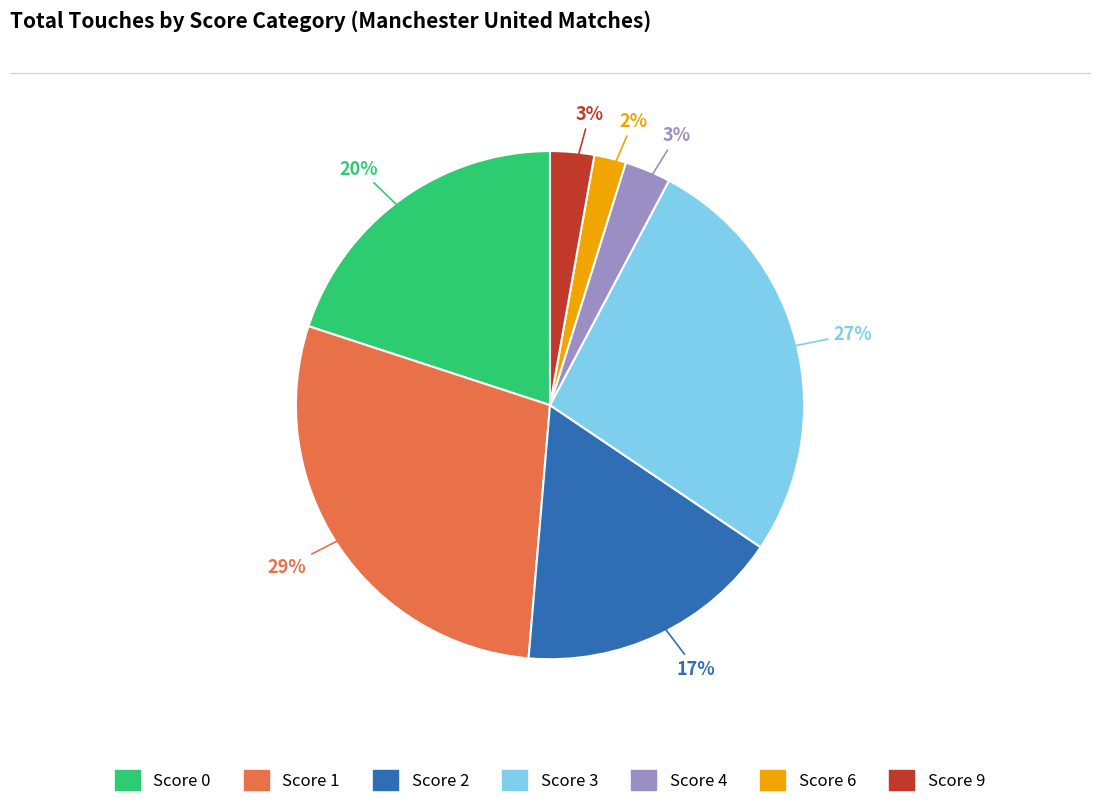

Does any single category account for the majority?

No